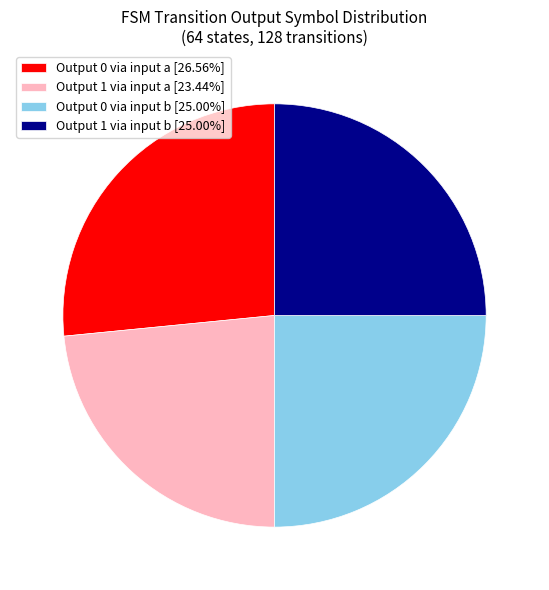

Does any single category account for the majority?

No